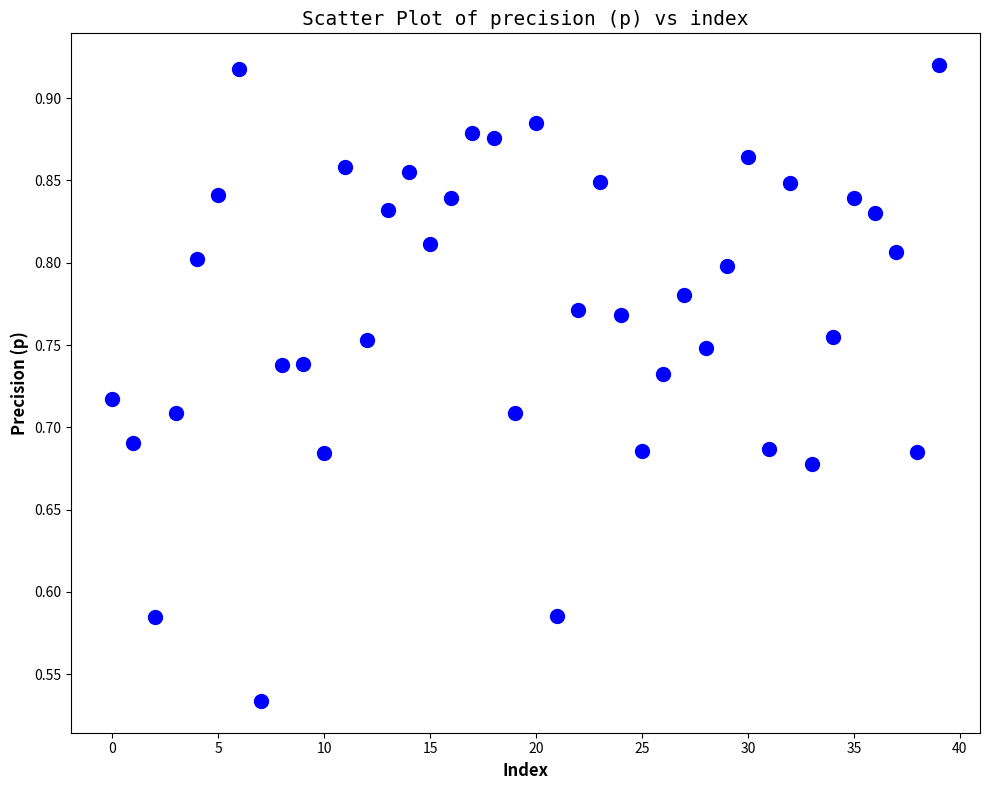

What is the range of Y values (max minus min)?

0.4